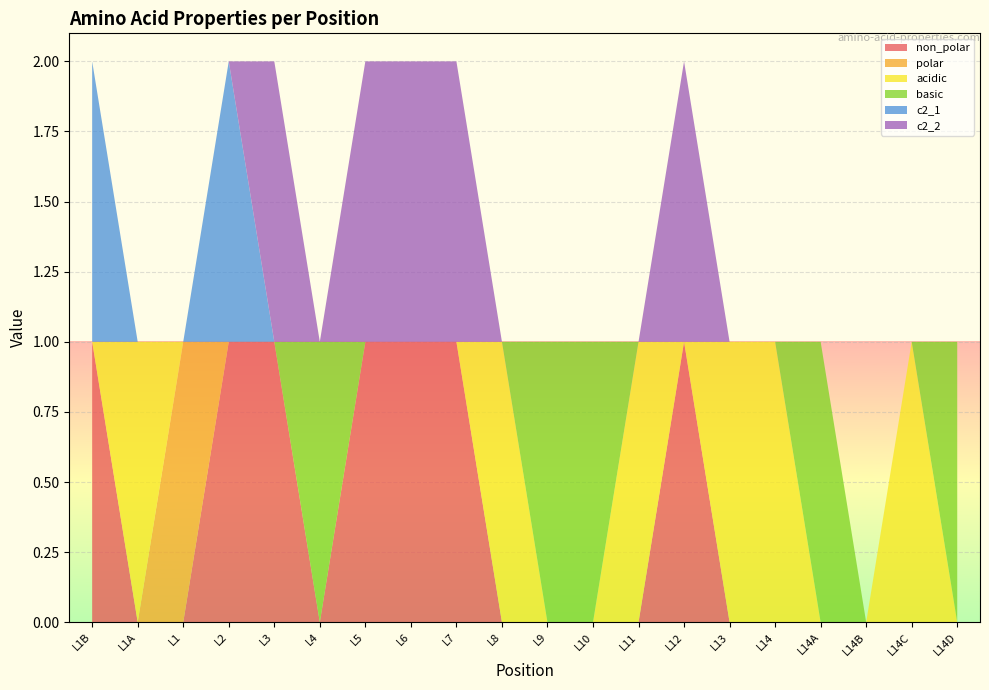

Reading left to right, extract all data points from this chart.

non_polar: 1	0	0	1	1	0	1	1	1	0	0	0	0	1	0	0	0	0	0	0
polar: 0	0	1	0	0	0	0	0	0	0	0	0	0	0	0	0	0	0	0	0
acidic: 0	1	0	0	0	0	0	0	0	1	0	0	1	0	1	1	0	0	1	0
basic: 0	0	0	0	0	1	0	0	0	0	1	1	0	0	0	0	1	0	0	1
c2_1: 1	0	0	1	0	0	0	0	0	0	0	0	0	0	0	0	0	0	0	0
c2_2: 0	0	0	0	1	0	1	1	1	0	0	0	0	1	0	0	0	0	0	0